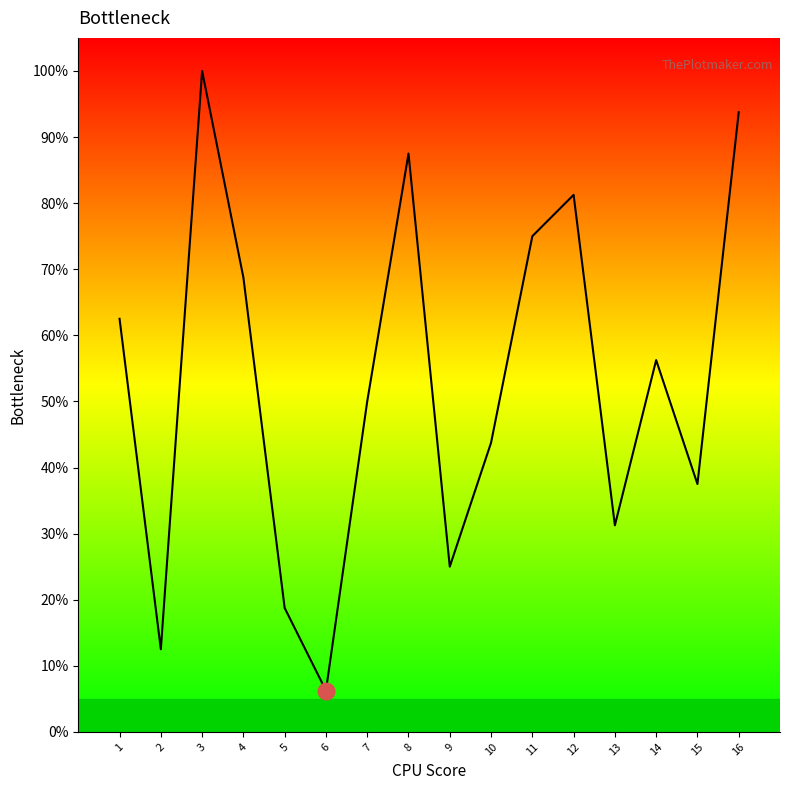

How many interior local peaks (higher than both neighbors) does the data have?

4